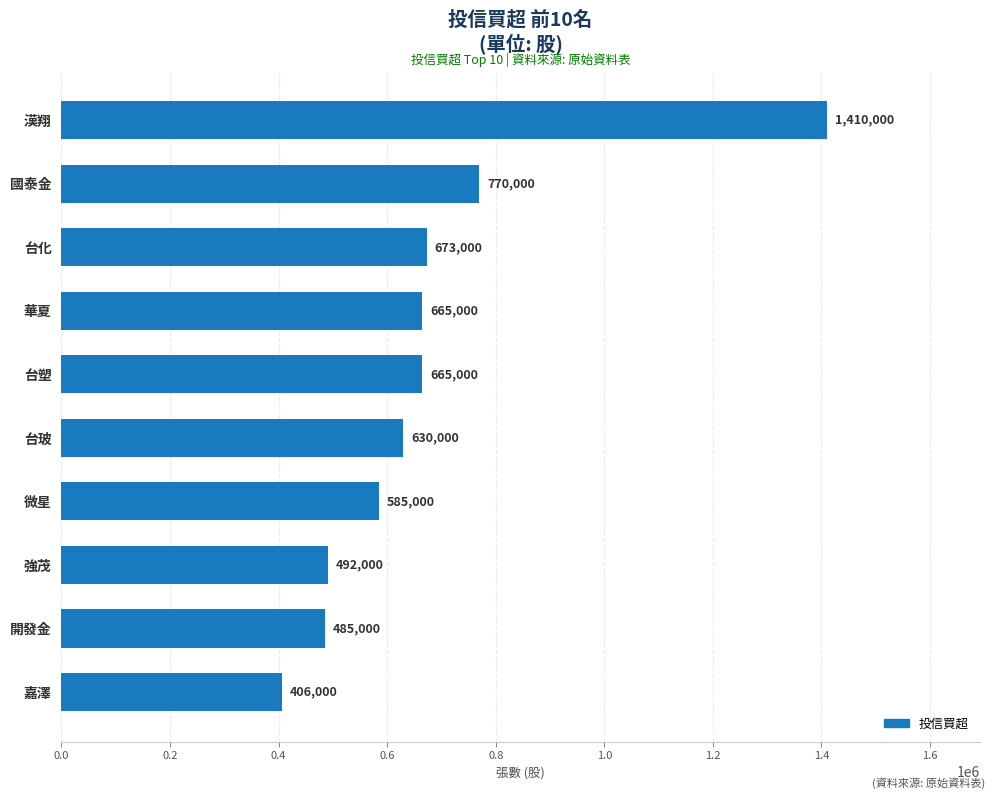

Are the bars horizontal?

Yes